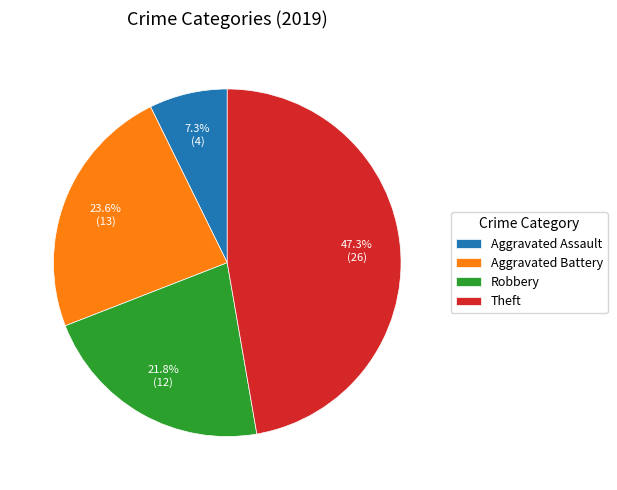

What is the smallest slice in the pie chart?

Aggravated Assault